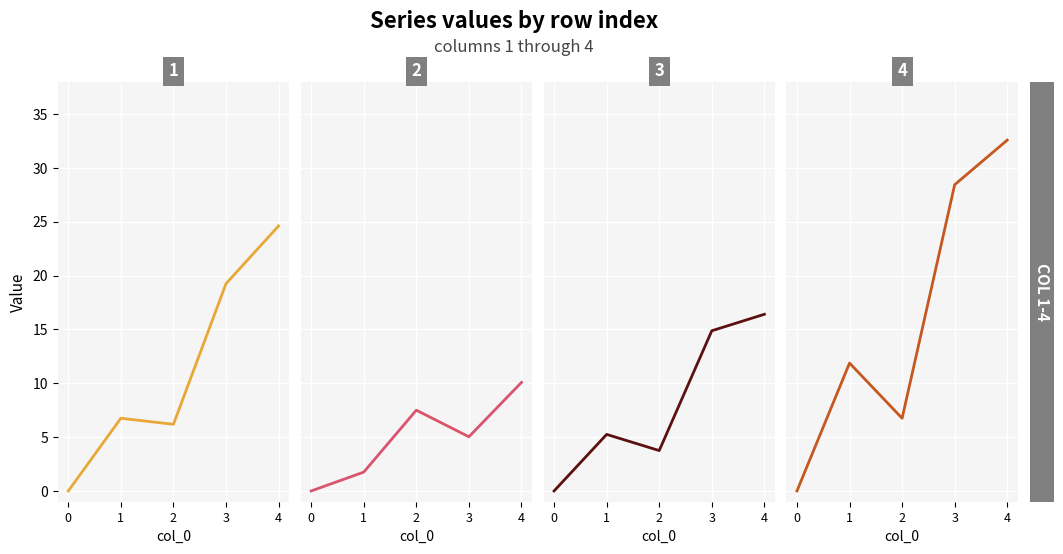

How many interior local valleys does the 2 series have?

1